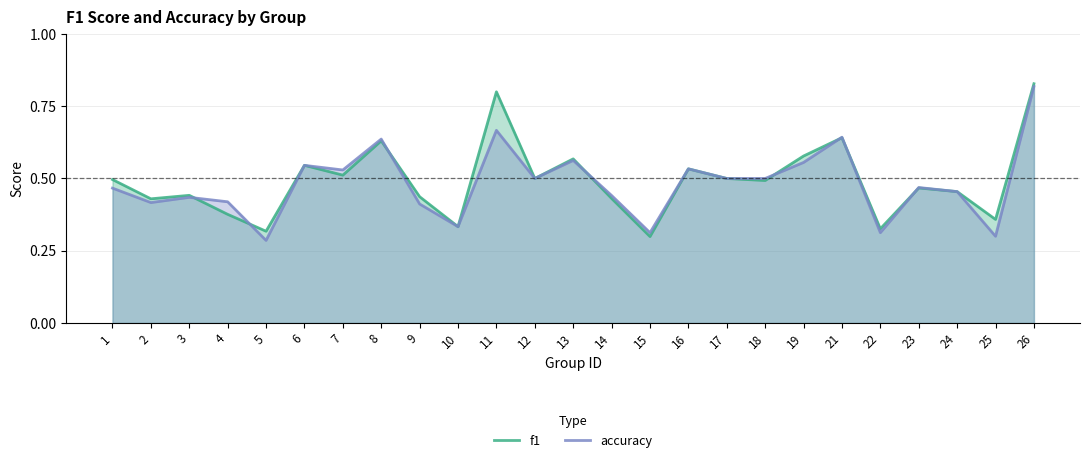

What is the difference between the maximum and minimum values in the accuracy series?

0.5